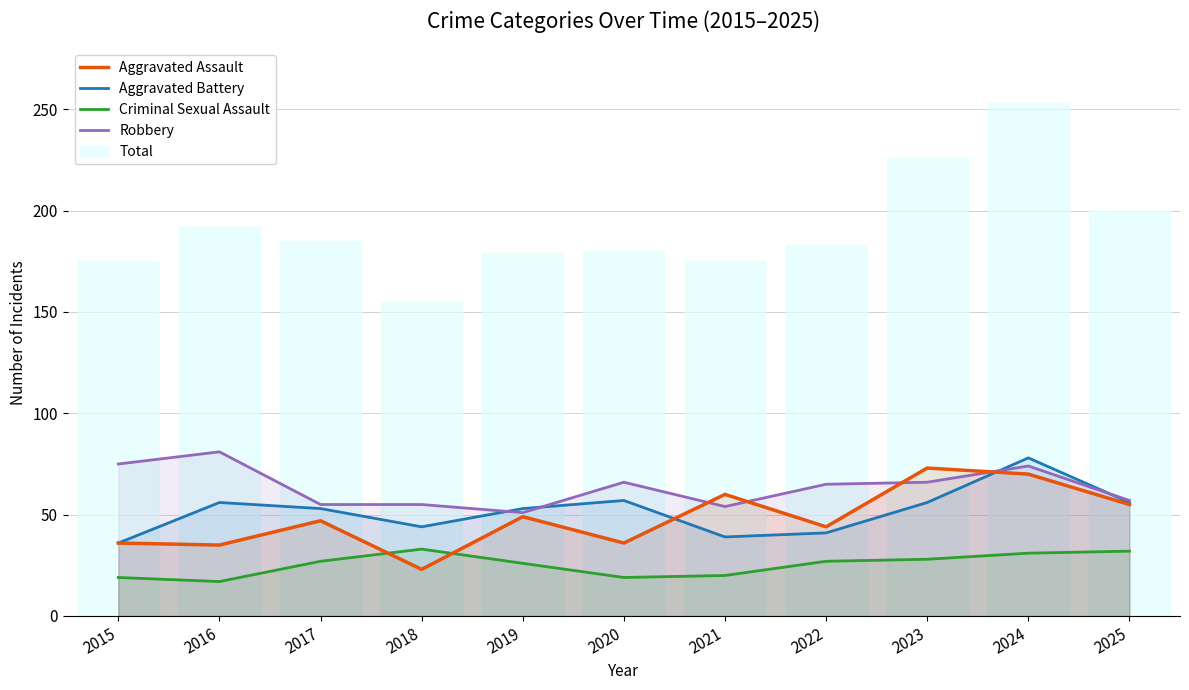

The Total series shows 185 at 2017. True or false?

True